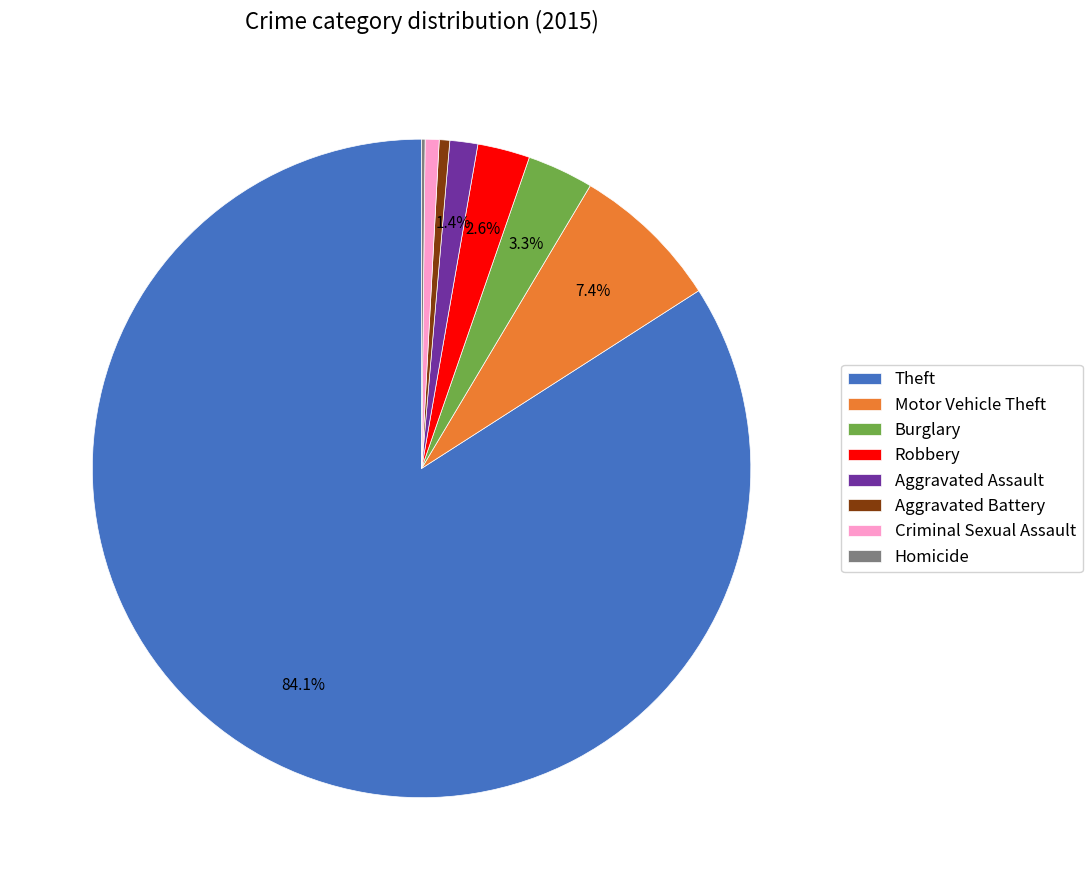

To the nearest percent, what portion does Theft represent?

84%